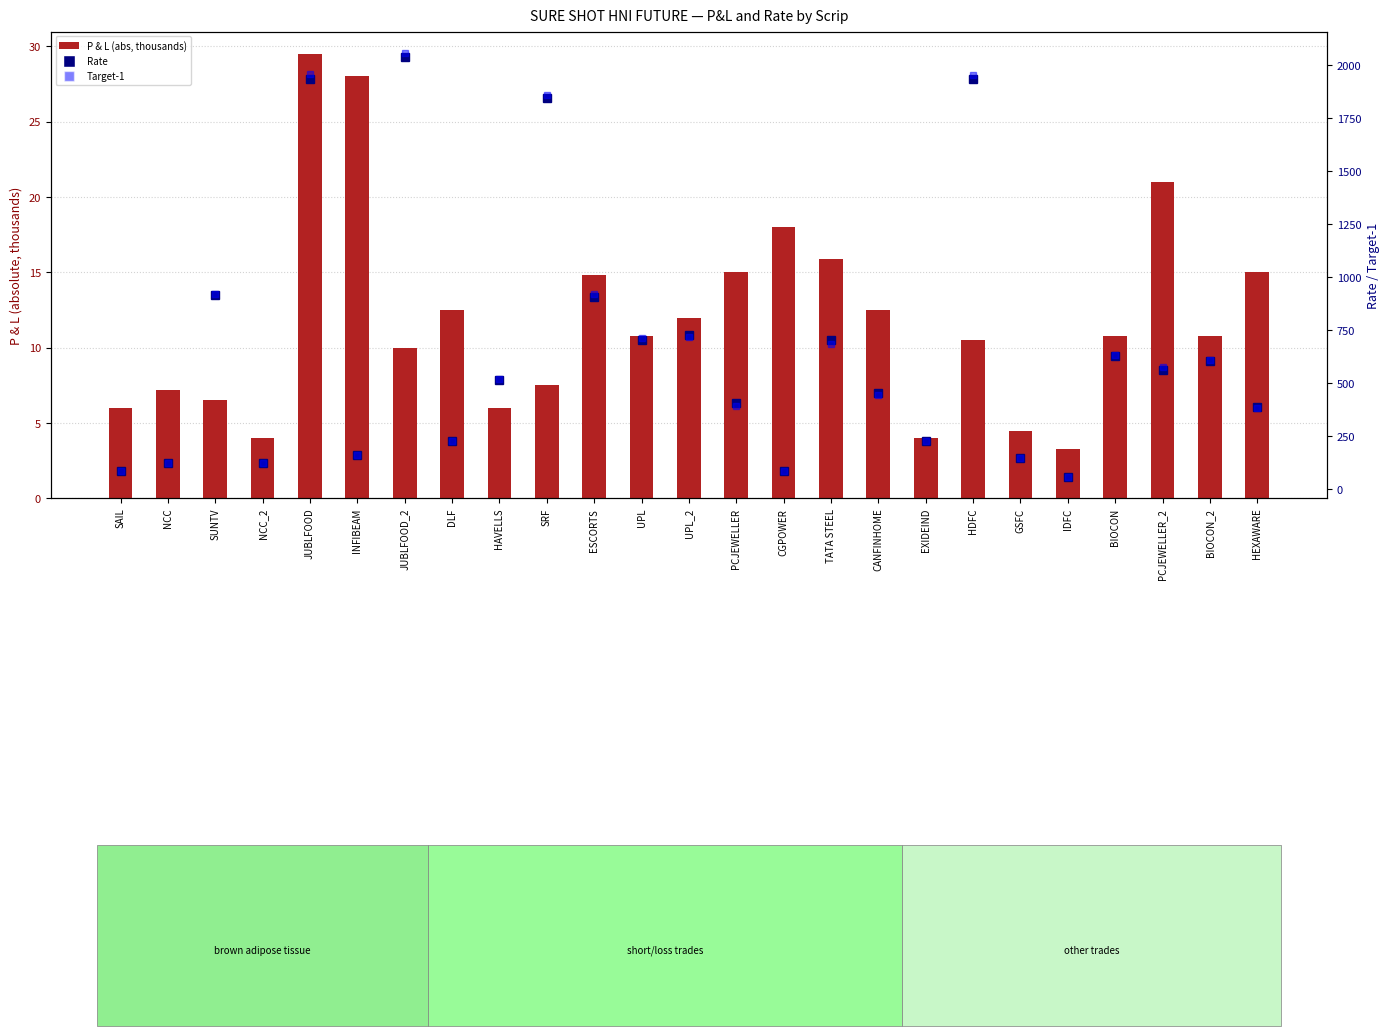

Which has a higher value, PCJEWELLER_2 or PCJEWELLER?

PCJEWELLER_2